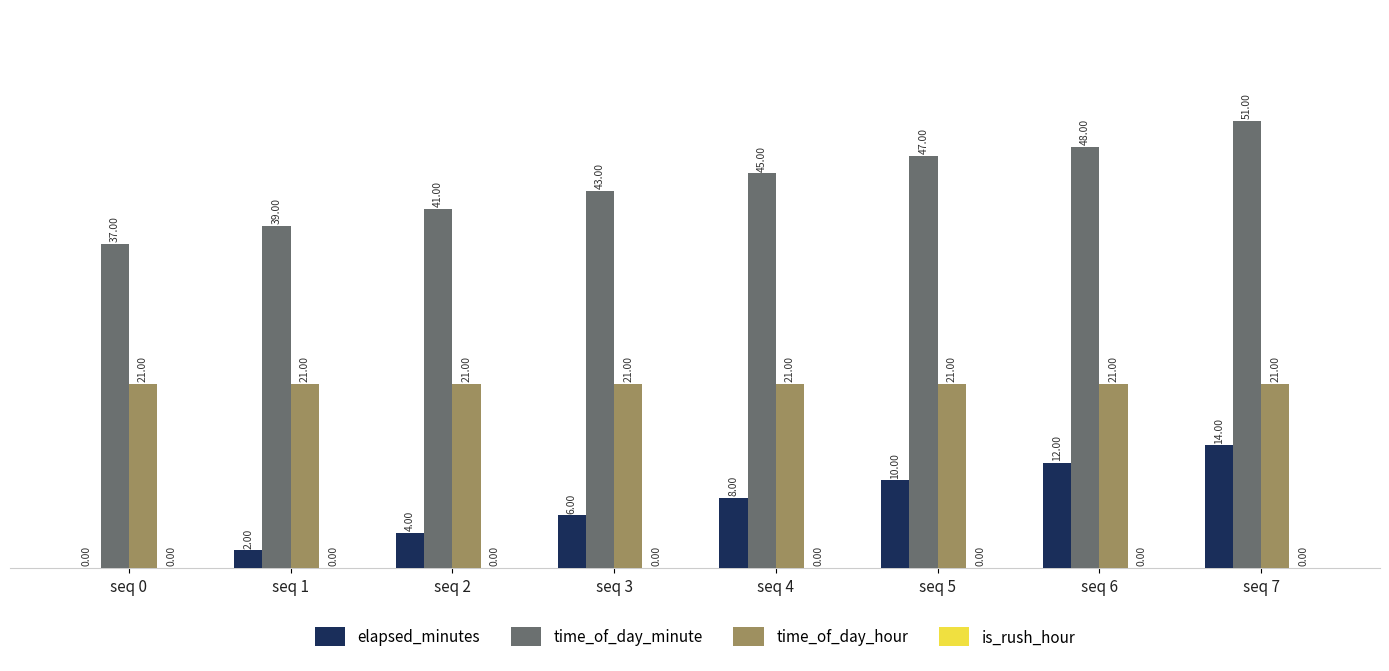

What is the total value across all series at seq 1?

62